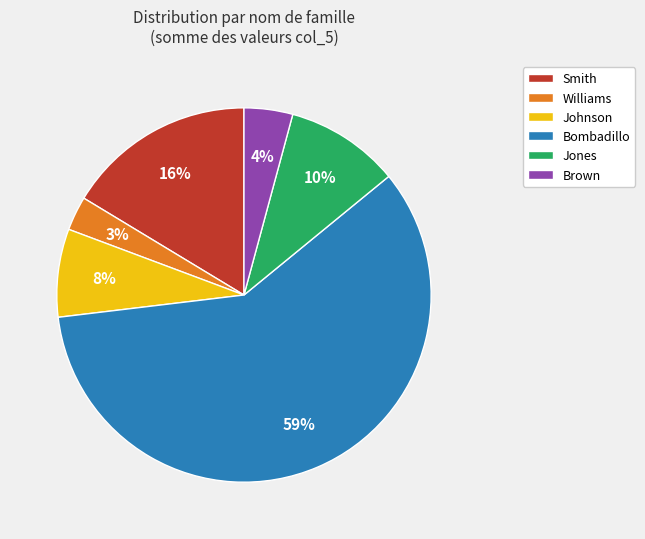

Count the number of slices in the pie.

6